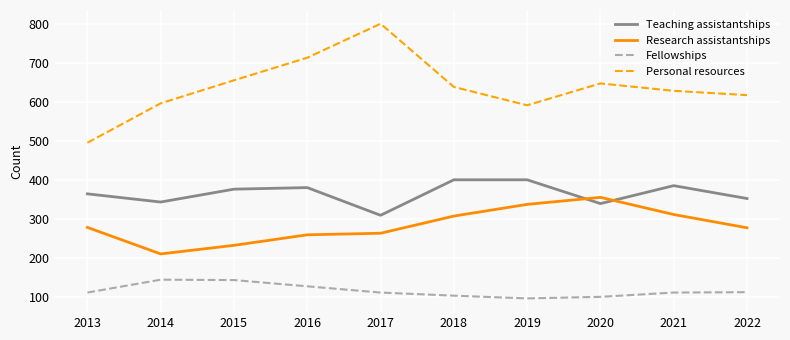

Rank the series by their maximum value, from lowest to highest.

Fellowships, Research assistantships, Teaching assistantships, Personal resources